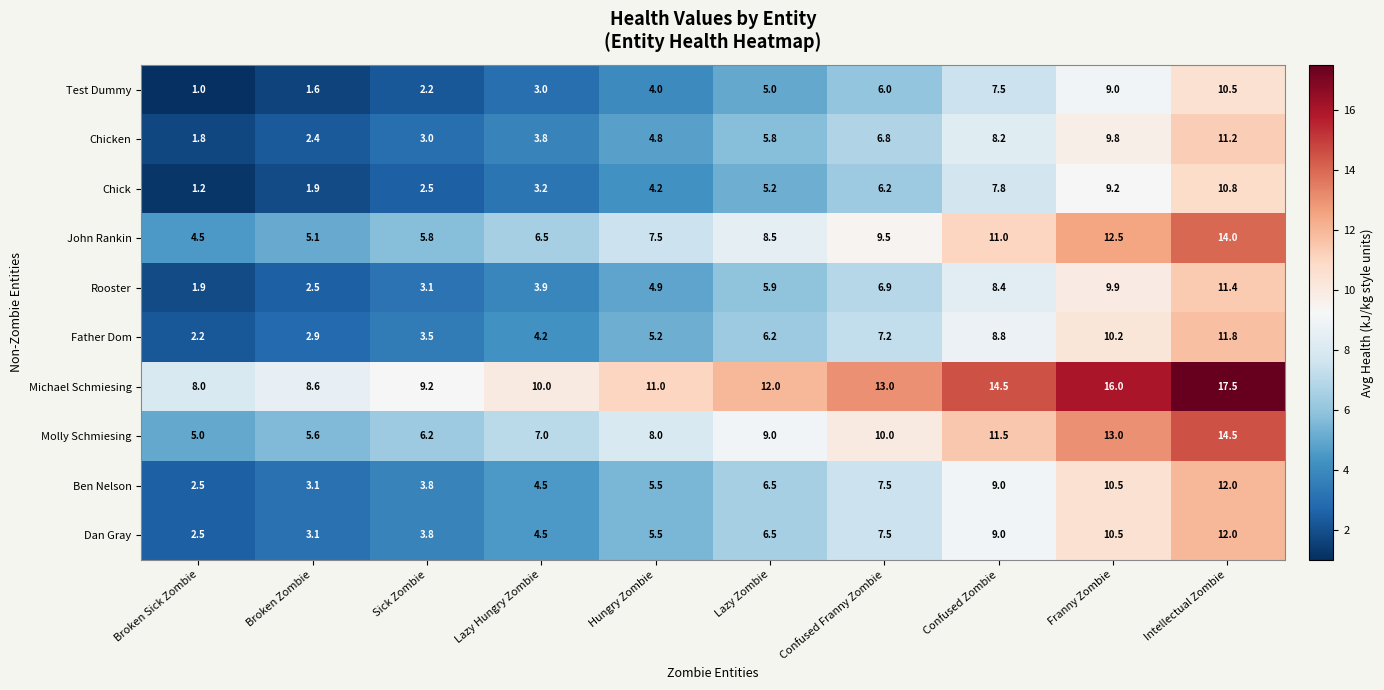

What is the difference between the highest and lowest values at Broken Sick Zombie?

7.0